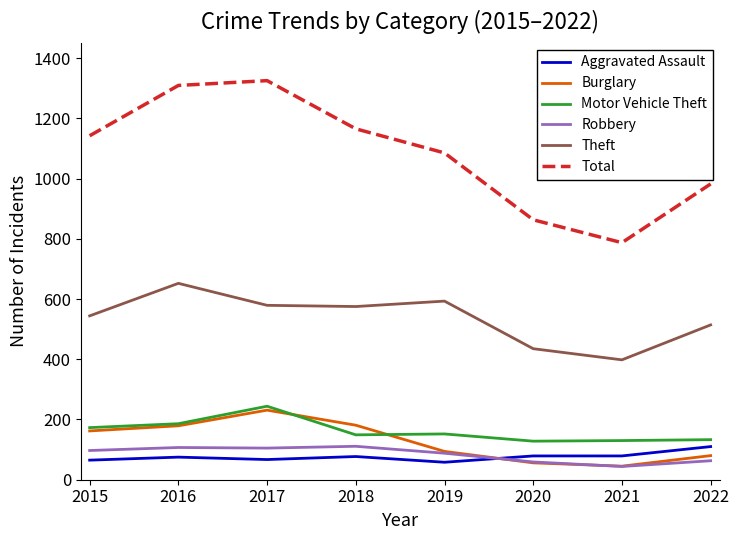

True or false: Total and Robbery cross at least once.

False